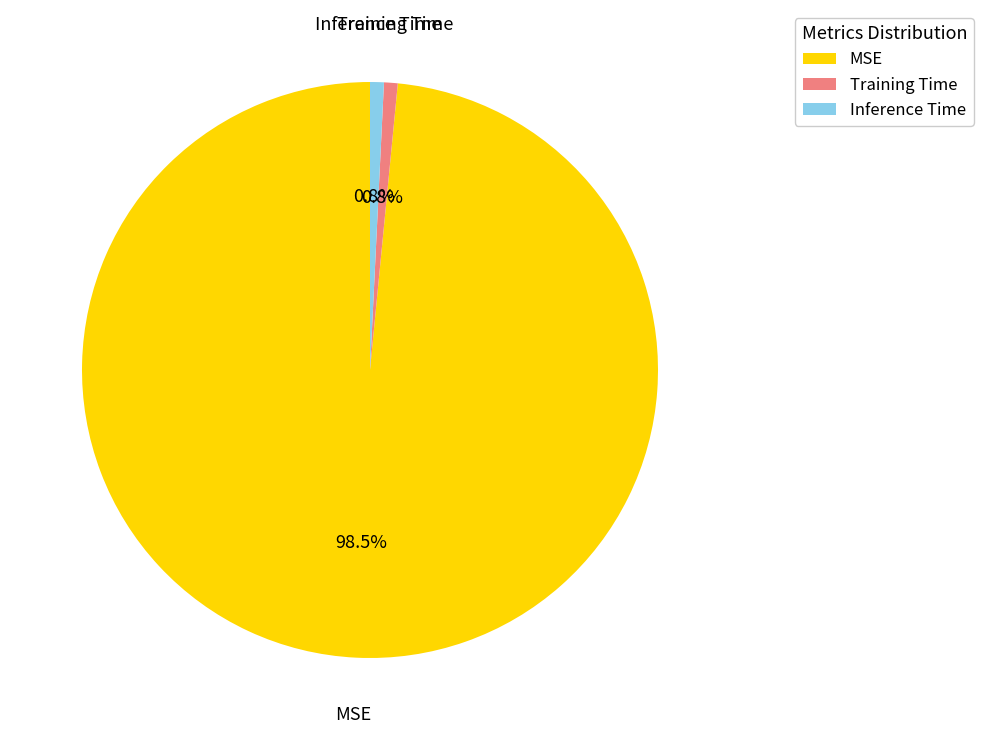

What percentage do Training Time and MSE together represent?

99.2%